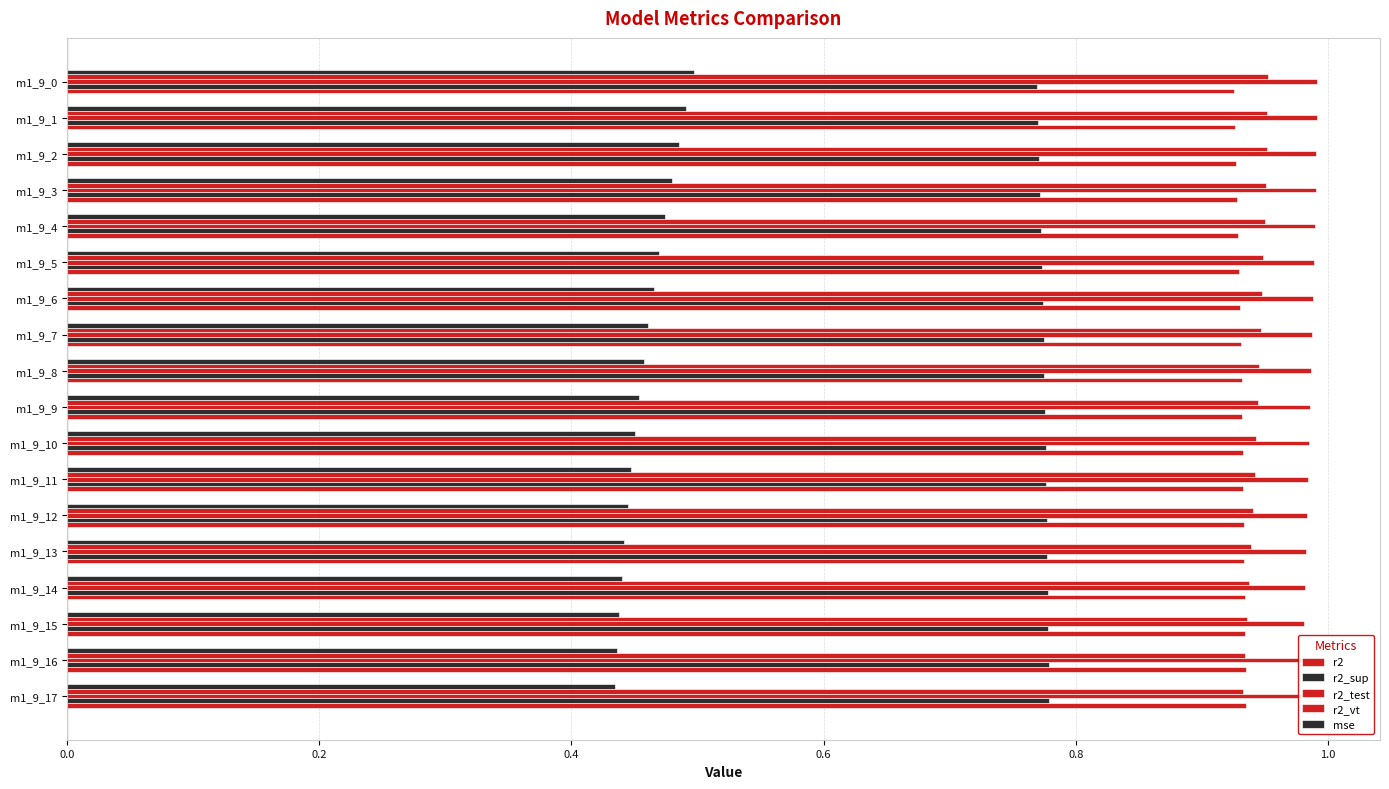

Count the r2_vt values in the range 0 to 1.

18